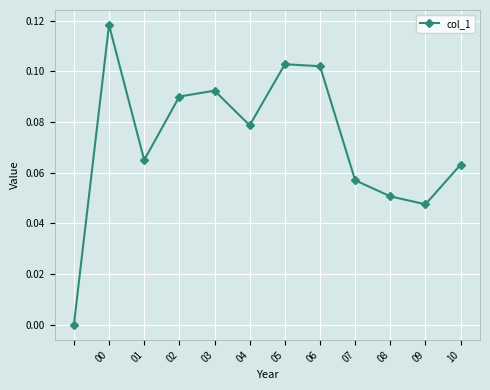

How many interior local peaks (higher than both neighbors) does the data have?

3